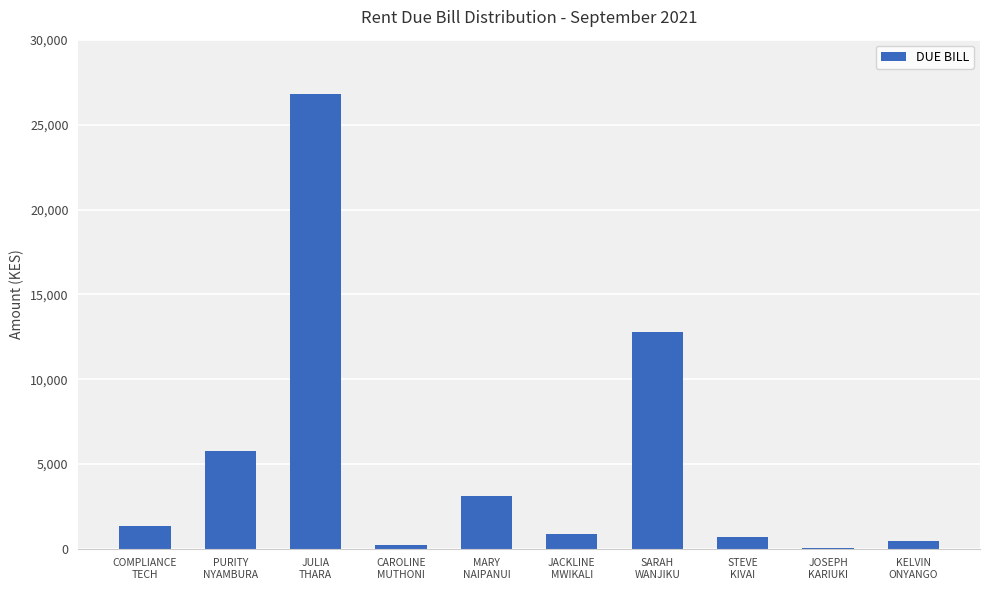

What is the sum of all values?

52048